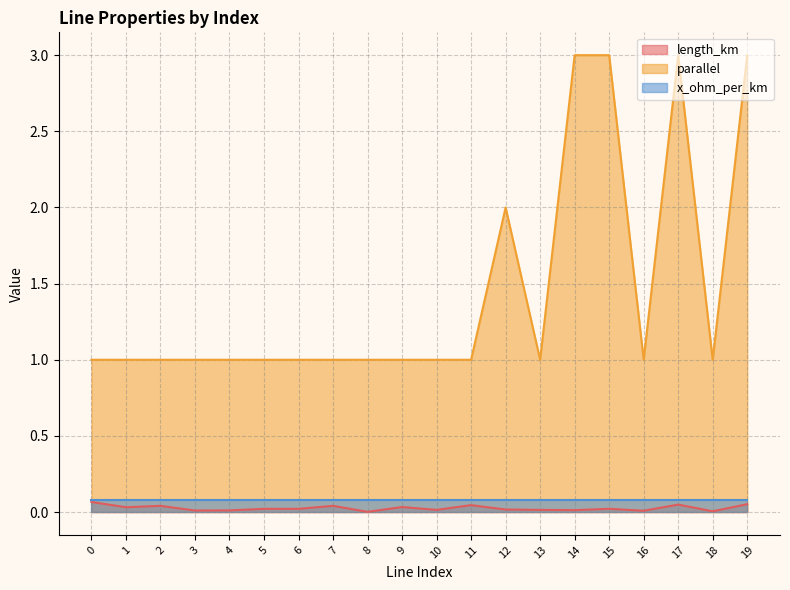

What is the difference between the highest and lowest values at 4?

1.0